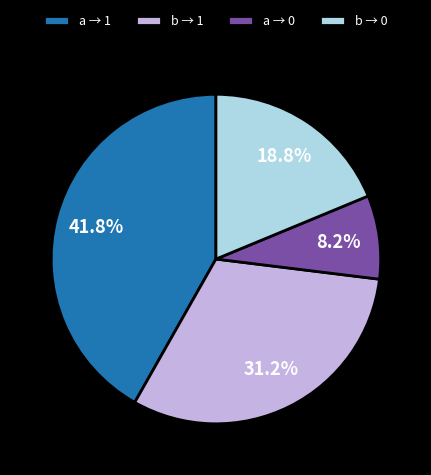

Which category has the biggest portion of the pie?

a → 1